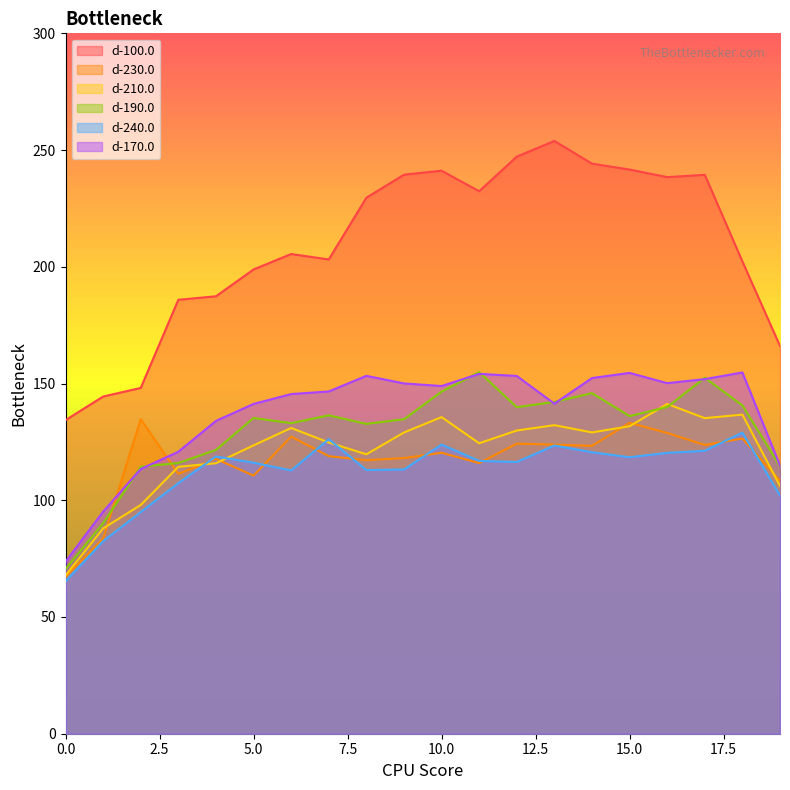

At which category does d-100.0 reach its first local valley?

7